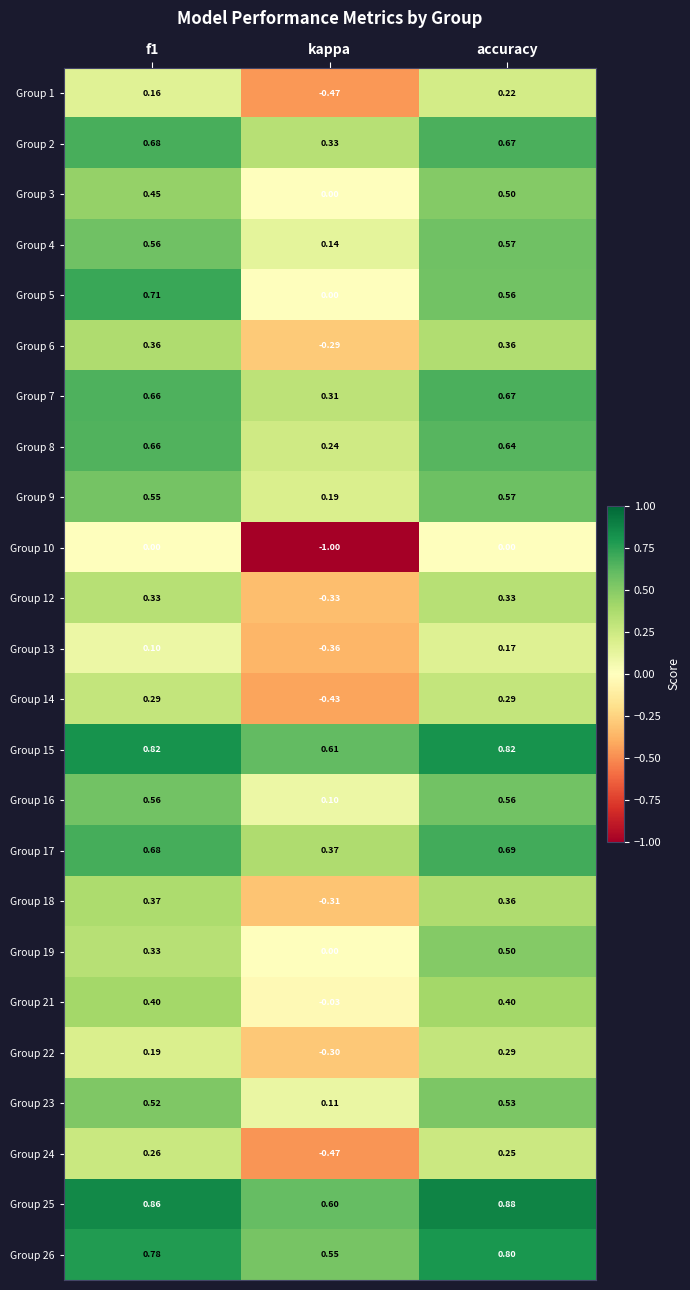

Where is Group 4 nearest to the value 0?

kappa